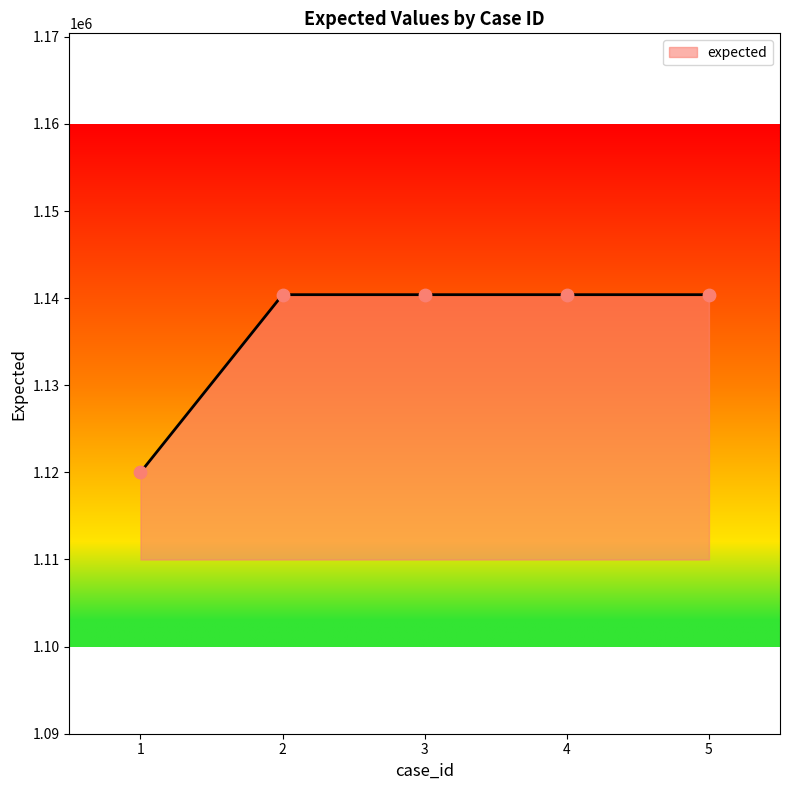

Which has a higher value, 4 or 1?

4